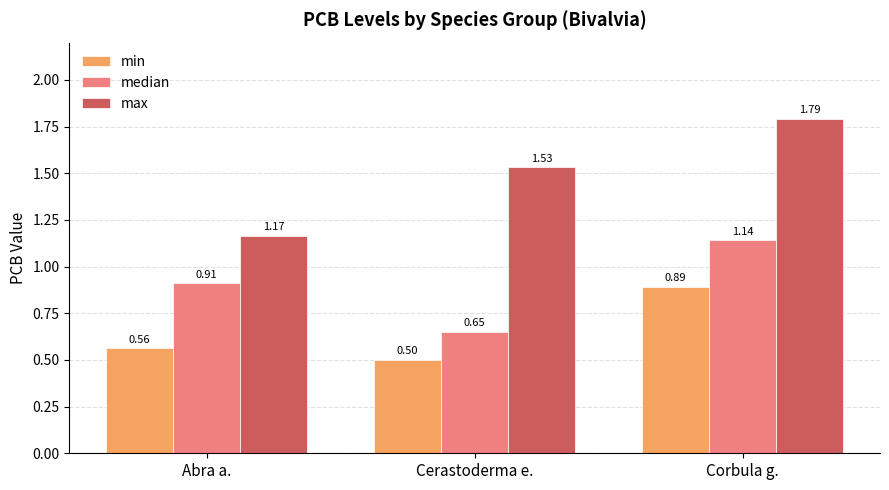

What is the sum of the max values at Abra a. and Corbula g.?

3.0